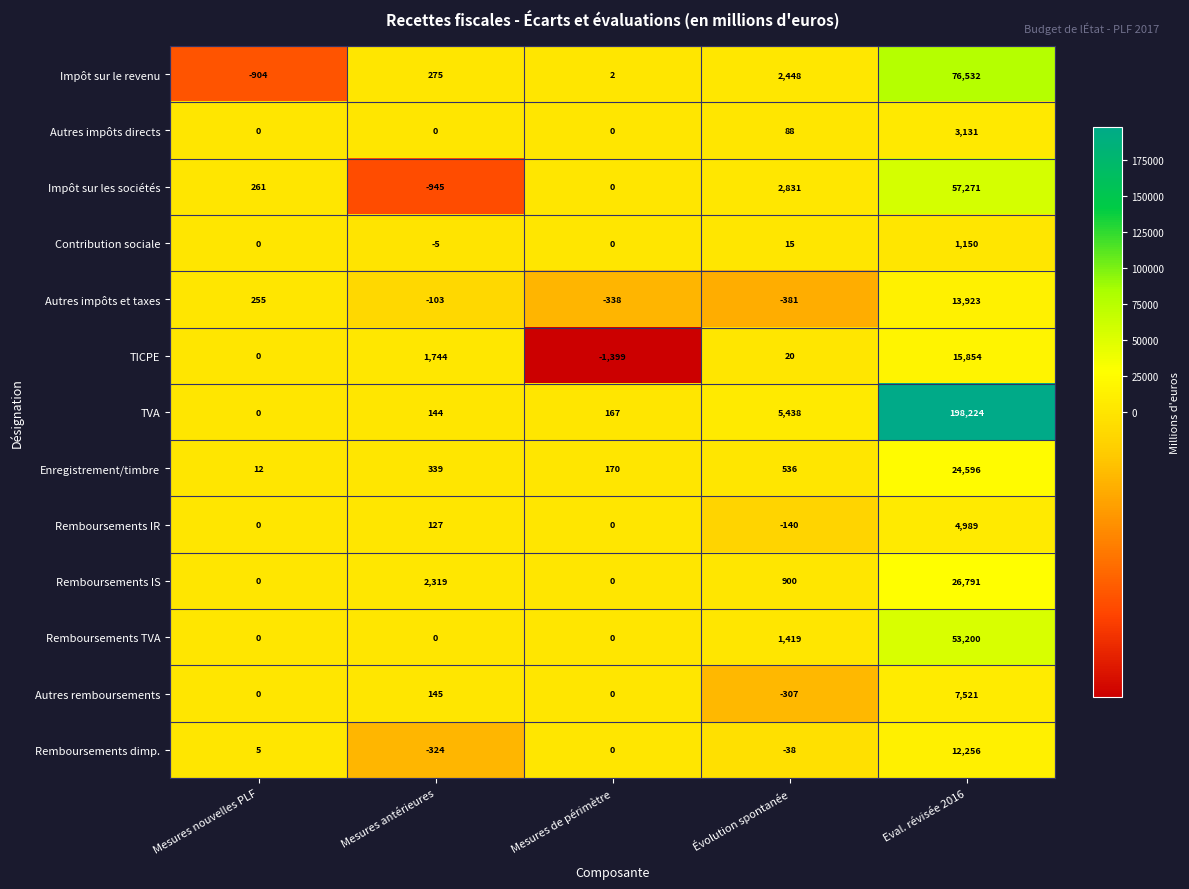

Which label corresponds to the largest value in the chart?

Eval. révisée 2016